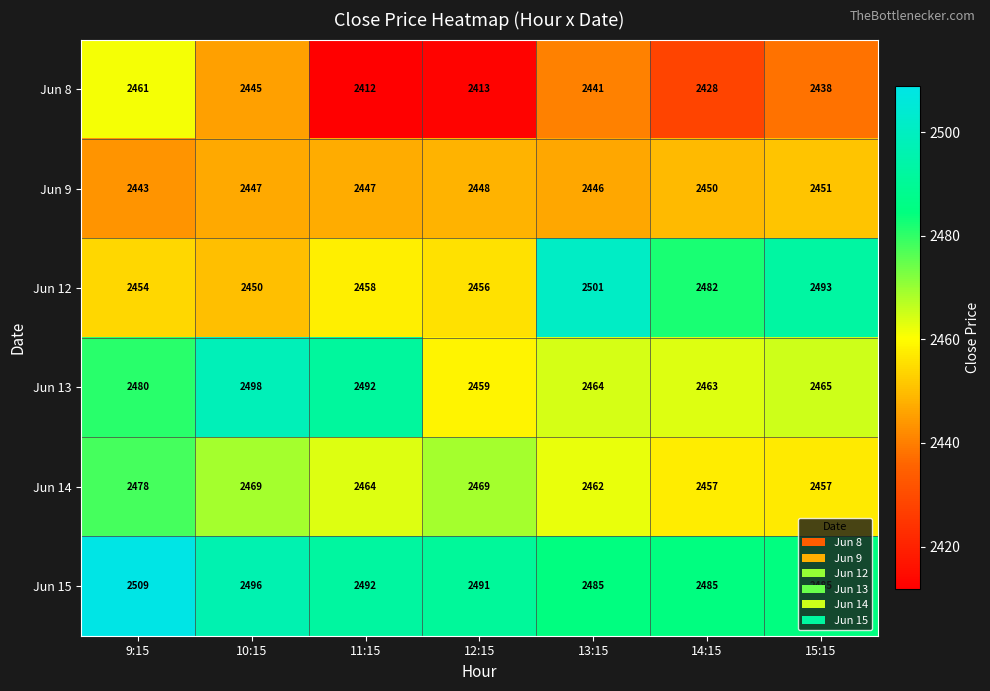

Which series has the largest total across all categories?

Jun 15